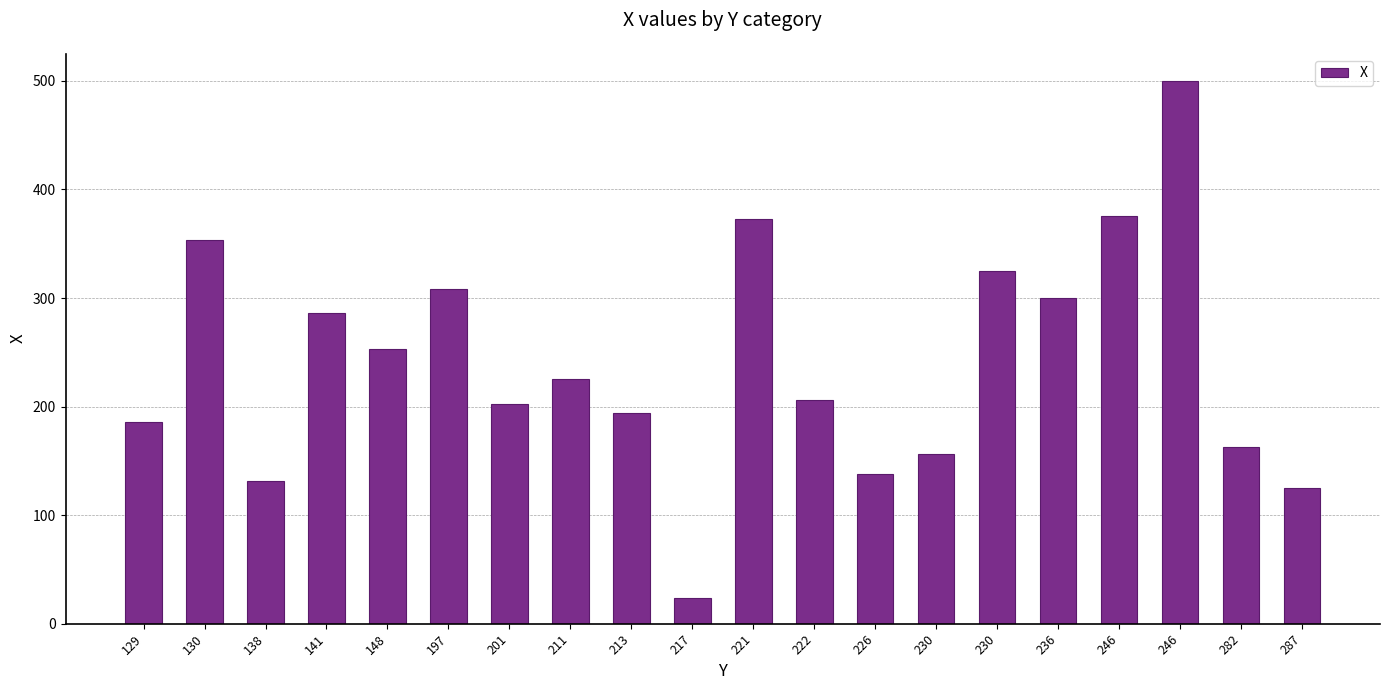

Is it true that the value at 211 is 144?

False